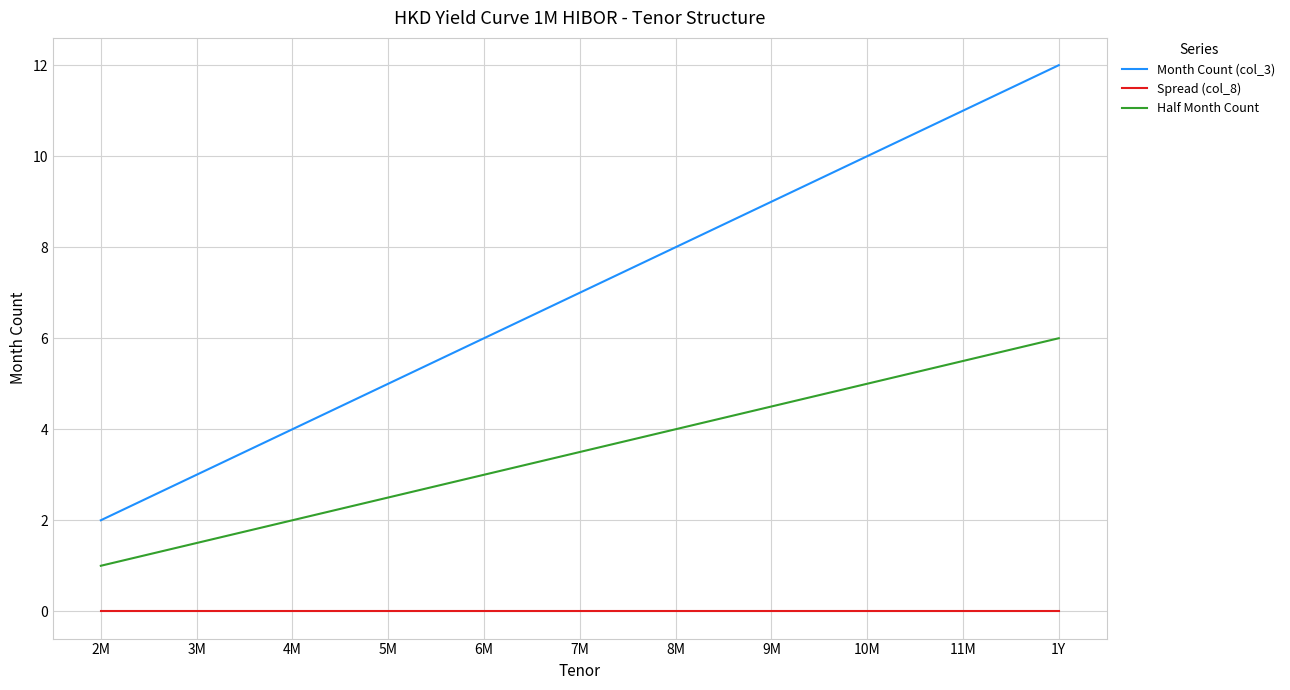

Which series has the largest total across all categories?

Month Count (col_3)